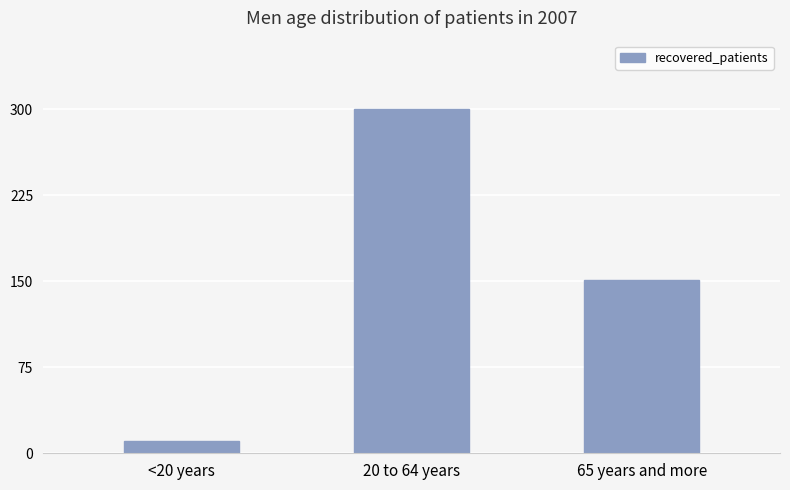

List the labels in order of value, largest first.

20 to 64 years, 65 years and more, <20 years